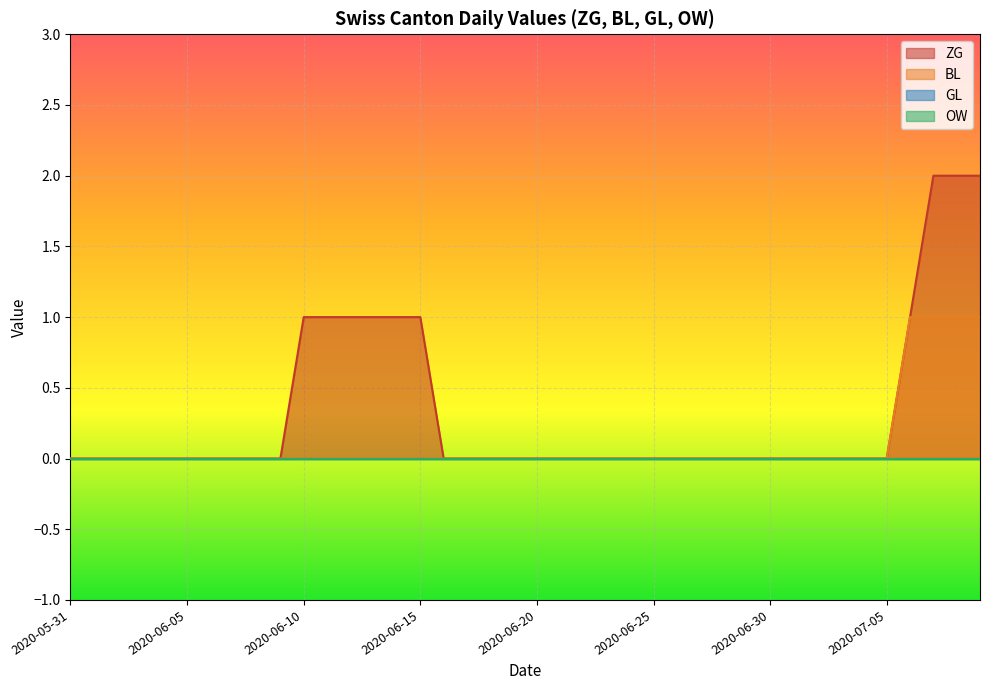

What are all the series names shown in the legend?

ZG, BL, GL, OW